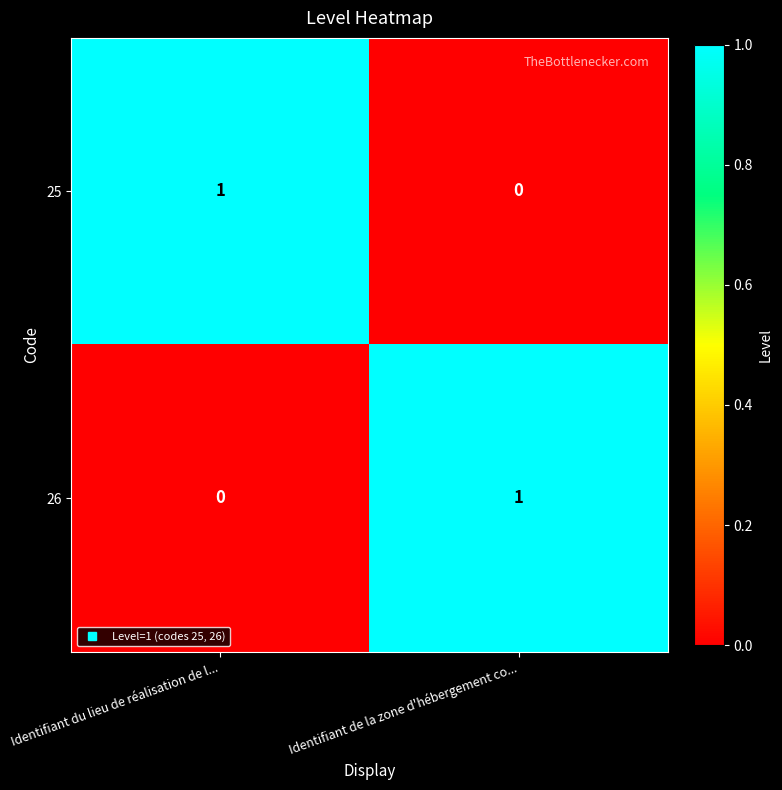

At how many categories does at least one series exceed 0?

2